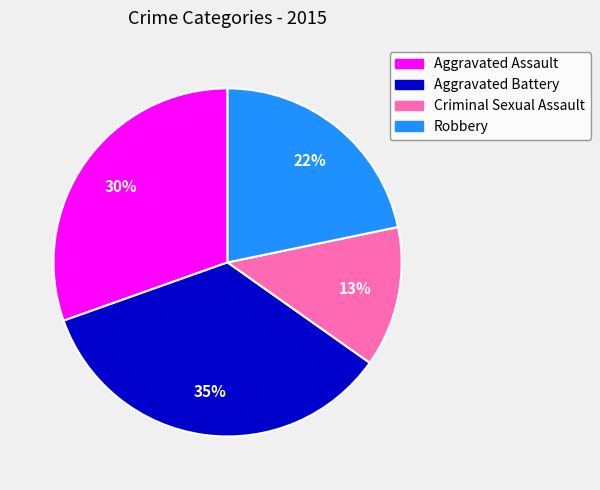

Does Aggravated Battery represent more than half of the total?

No